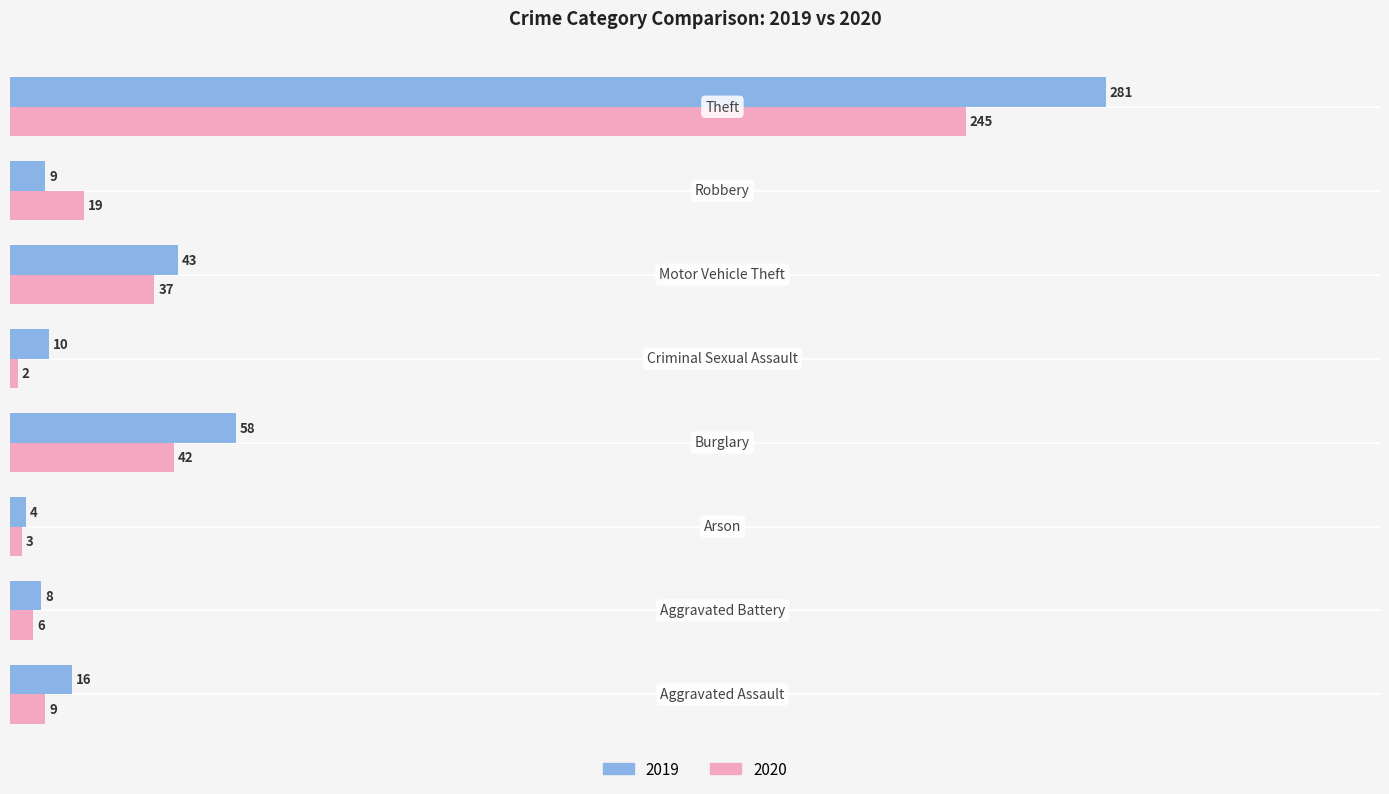

What is the difference between the second highest and minimum values in the 2019 series?

54